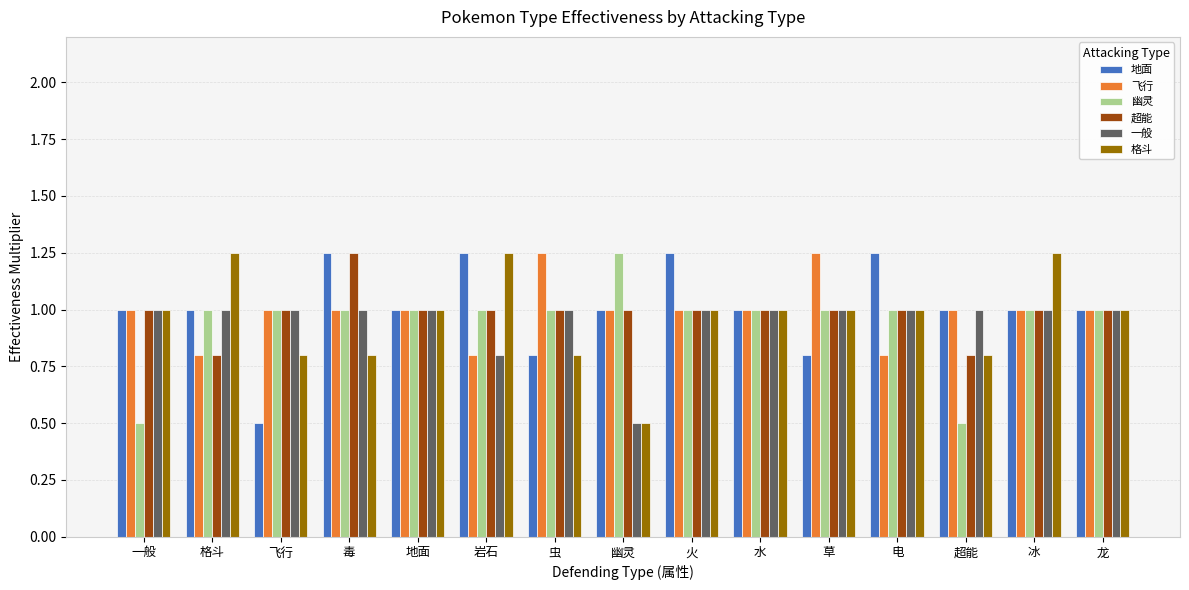

How many bars are there in total?

90